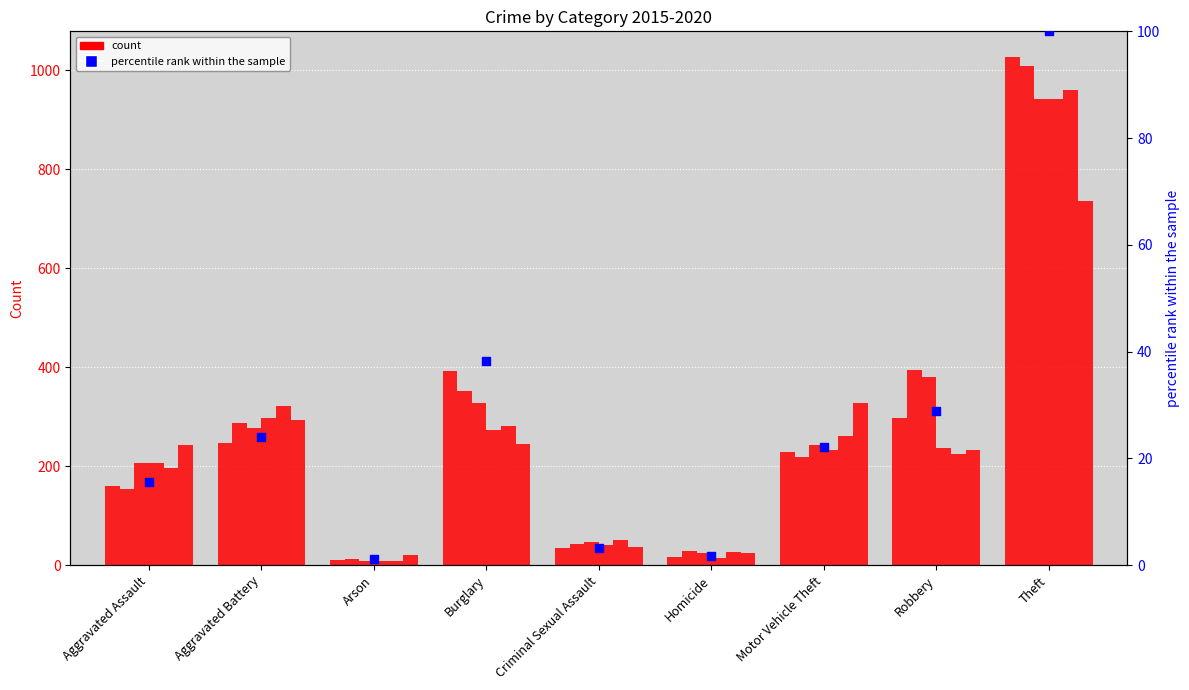

What is the change in value from Aggravated Battery to Homicide?

-22.3